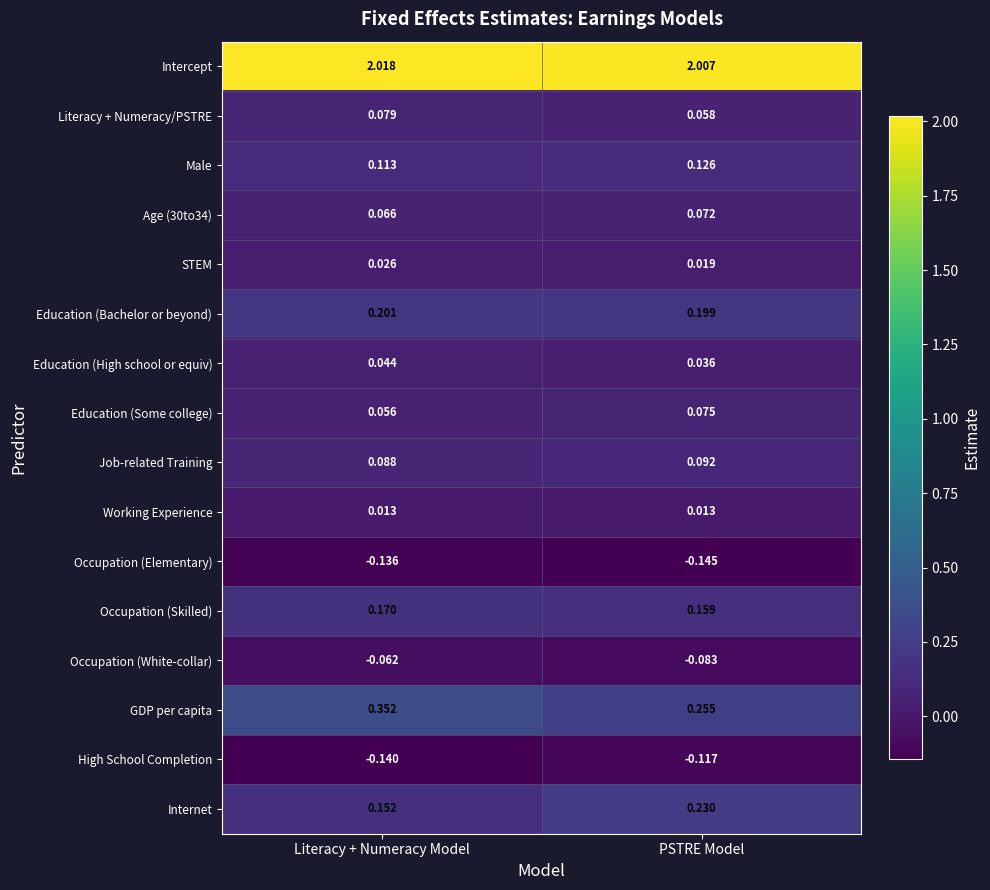

At which category is the sum across all series the highest?

Literacy + Numeracy Model